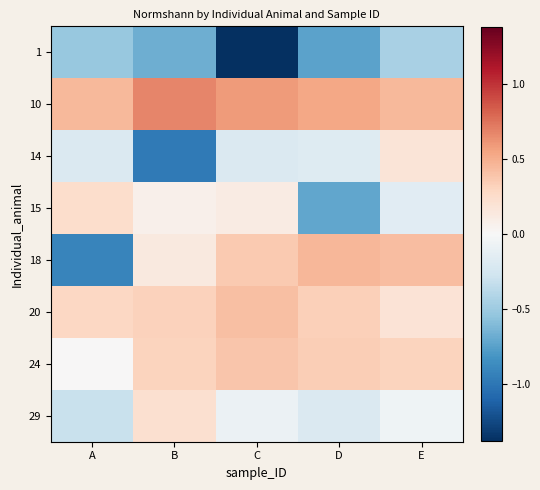

Count the number of data series in this chart.

8